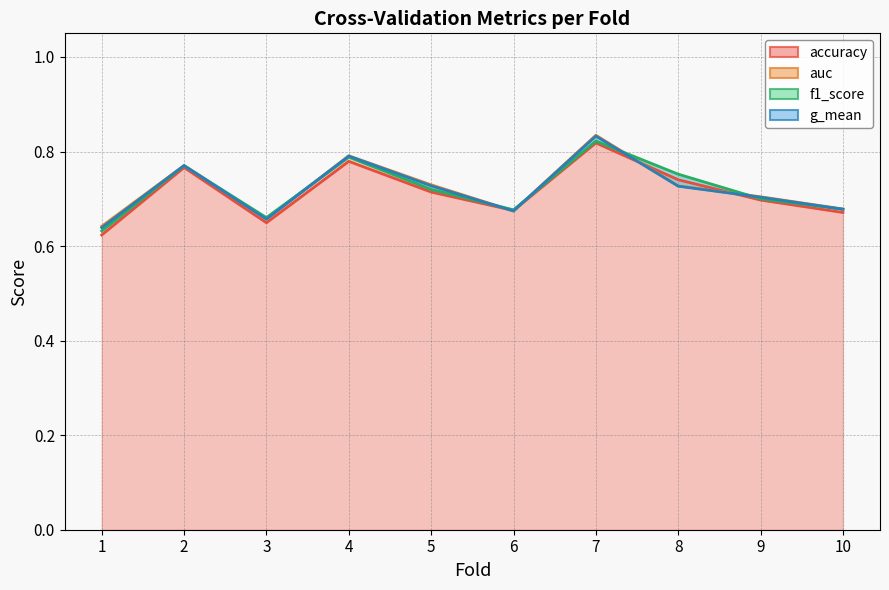

What is the sum of the f1_score values at 10 and 3?

1.3